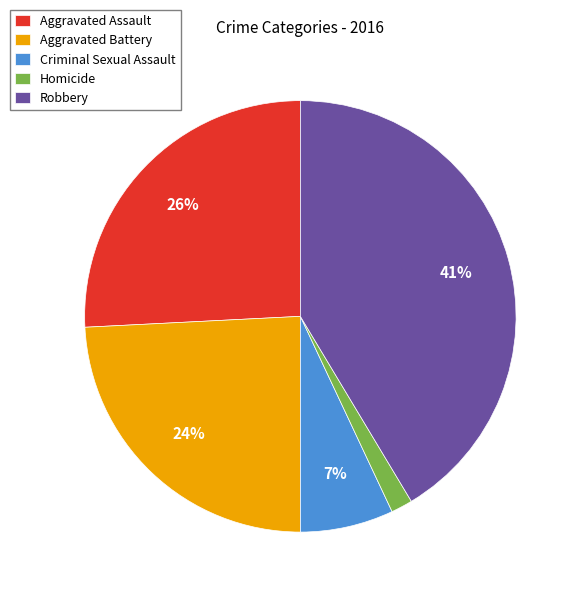

To the nearest percent, what is the combined percentage of Aggravated Battery and Homicide?

26%